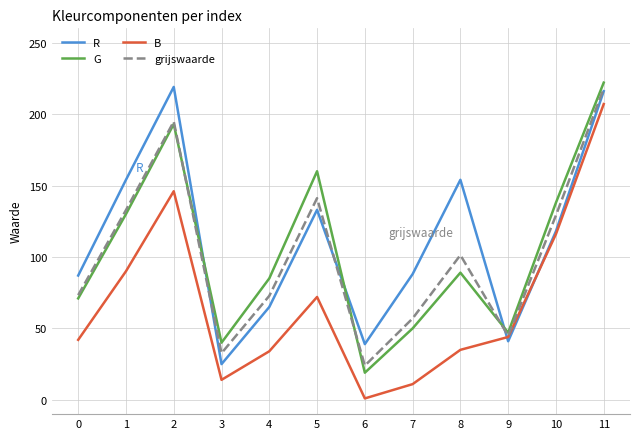

The R series shows 21.1 at 6. True or false?

False